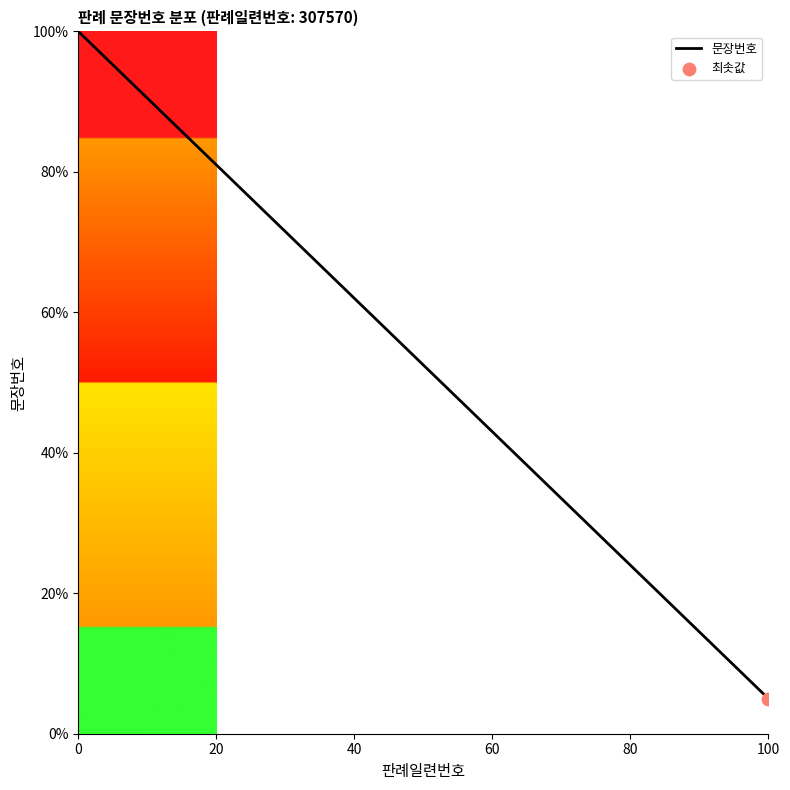

What is the difference between the maximum and minimum values?

95.0